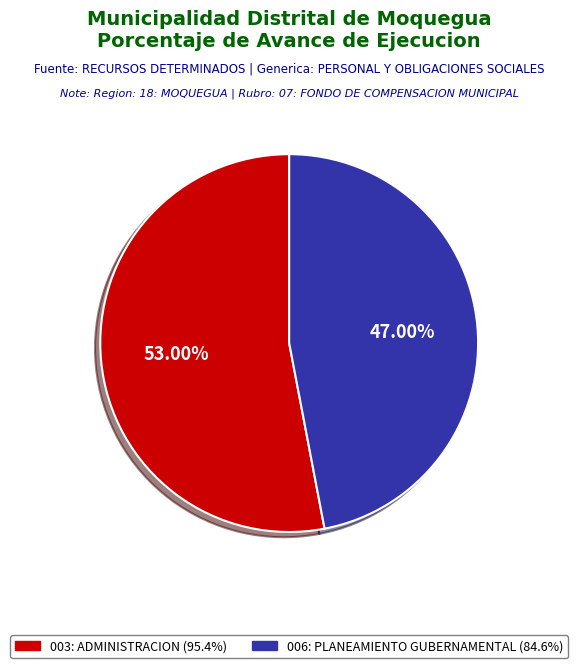

To the nearest percent, what is the combined percentage of 006: PLANEAMIENTO GUBERNAMENTAL and 003: ADMINISTRACION?

100%